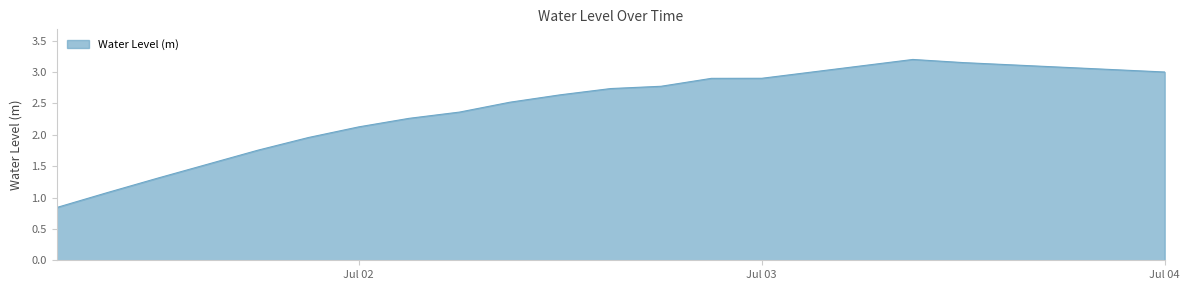

What is the maximum value shown in the chart?

3.2